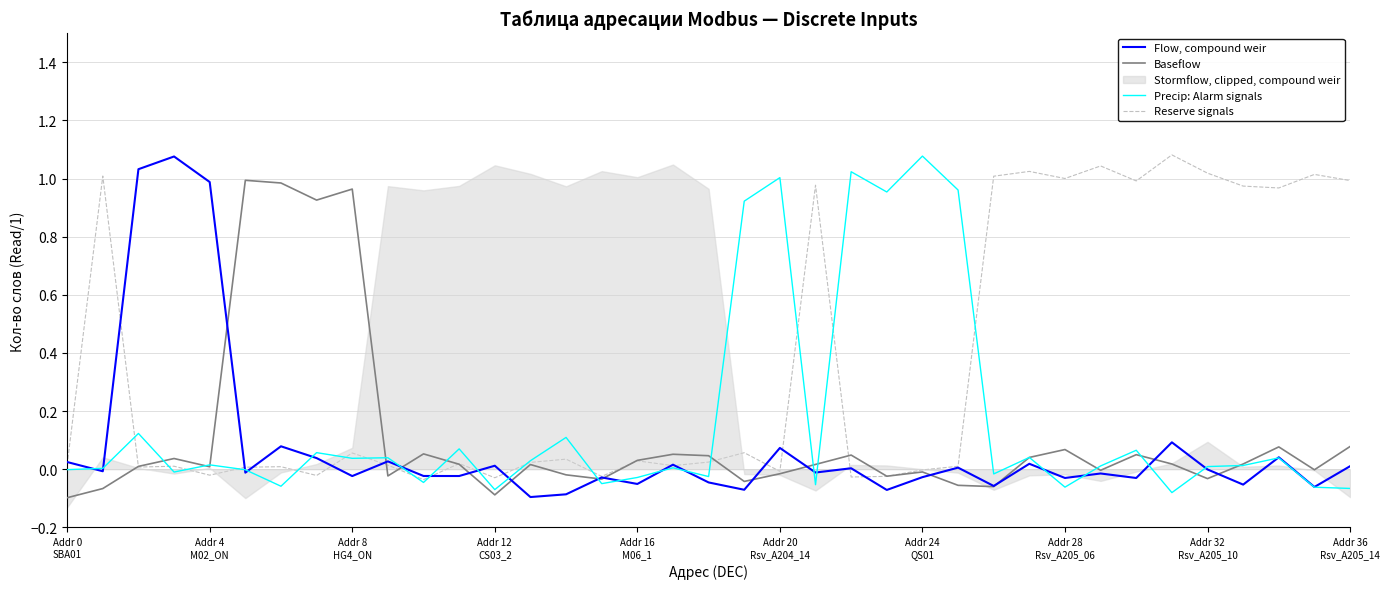

What is the smallest value displayed?

-0.1